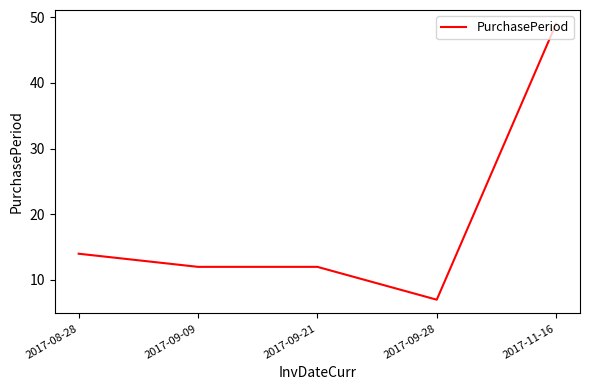

Is it true that the value at 2017-11-16 is 71?

False